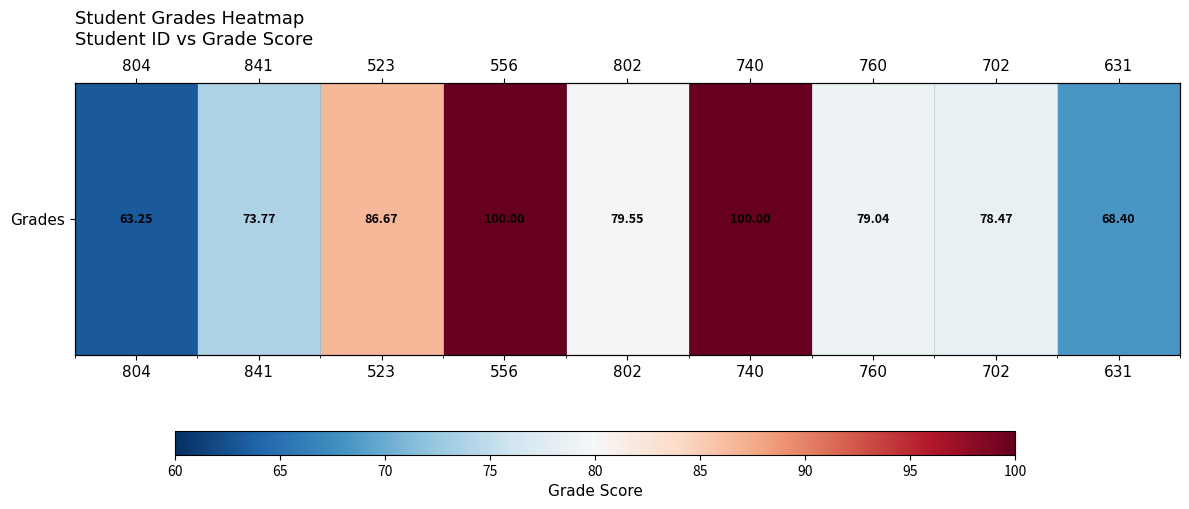

Between 523 and 841, which is larger?

523